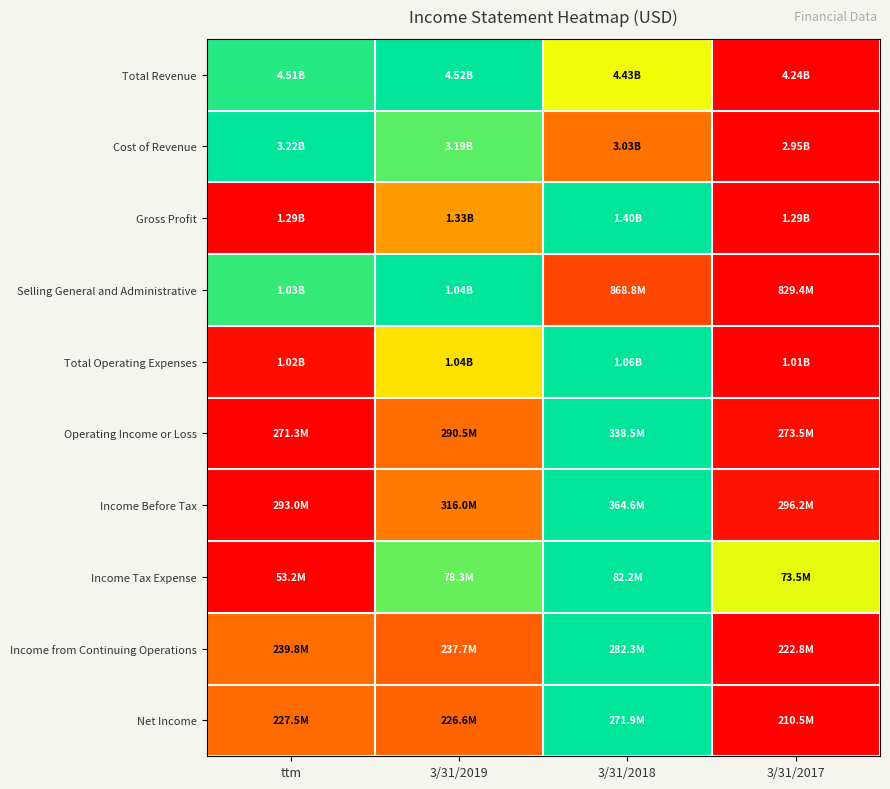

Reading left to right, transcribe all the data shown in this chart.

Total Revenue: ttm=1.0	3/31/2019=1.0	3/31/2018=0.7	3/31/2017=0.0
Cost of Revenue: ttm=1.0	3/31/2019=0.9	3/31/2018=0.3	3/31/2017=0.0
Gross Profit: ttm=0.0	3/31/2019=0.4	3/31/2018=1.0	3/31/2017=0.0
Selling General and Administrative: ttm=0.9	3/31/2019=1.0	3/31/2018=0.2	3/31/2017=0.0
Total Operating Expenses: ttm=0.0	3/31/2019=0.6	3/31/2018=1.0	3/31/2017=0.0
Operating Income or Loss: ttm=0.0	3/31/2019=0.3	3/31/2018=1.0	3/31/2017=0.0
Income Before Tax: ttm=0.0	3/31/2019=0.3	3/31/2018=1.0	3/31/2017=0.0
Income Tax Expense: ttm=0.0	3/31/2019=0.9	3/31/2018=1.0	3/31/2017=0.7
Income from Continuing Operations: ttm=0.3	3/31/2019=0.2	3/31/2018=1.0	3/31/2017=0.0
Net Income: ttm=0.3	3/31/2019=0.3	3/31/2018=1.0	3/31/2017=0.0